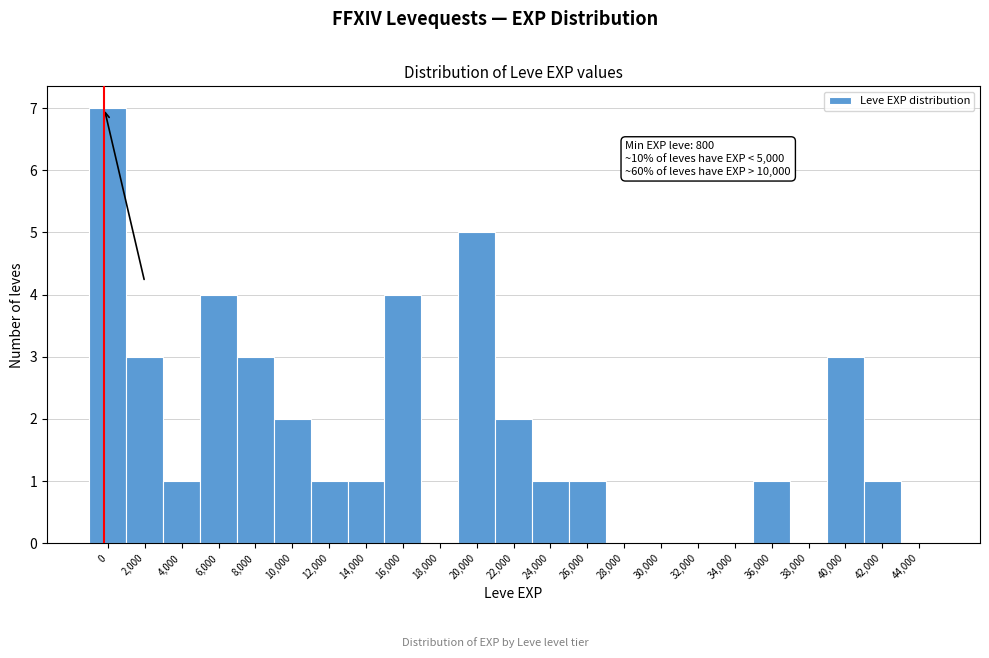

Reading left to right, list all the values displayed in this chart.

0=7	2,000=3	4,000=1	6,000=4	8,000=3	10,000=2	12,000=1	14,000=1	16,000=4	18,000=0	20,000=5	22,000=2	24,000=1	26,000=1	28,000=0	30,000=0	32,000=0	34,000=0	36,000=1	38,000=0	40,000=3	42,000=1	44,000=0